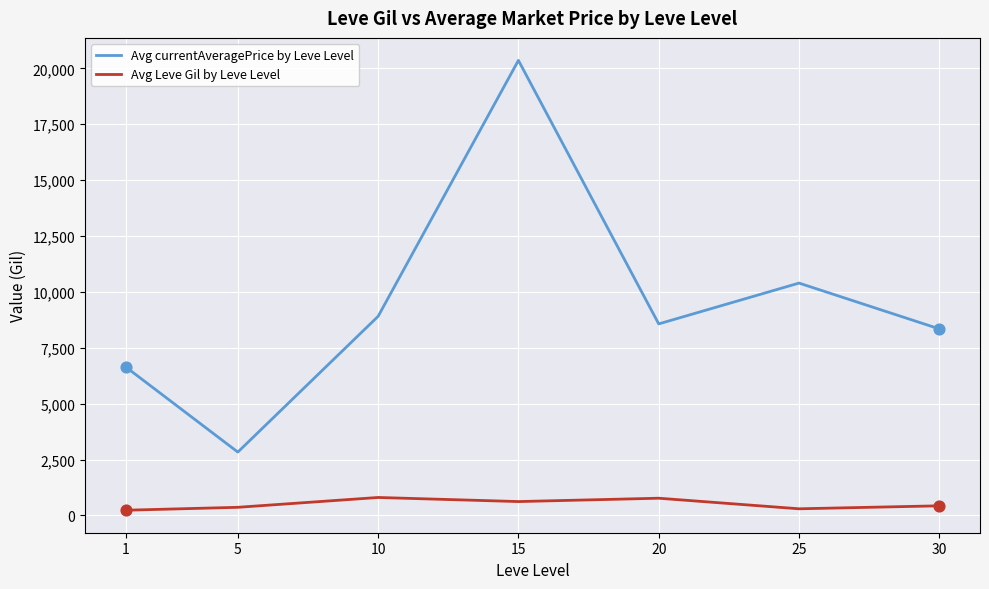

Between 1 and 15, which series saw the biggest shift?

Avg currentAveragePrice by Leve Level